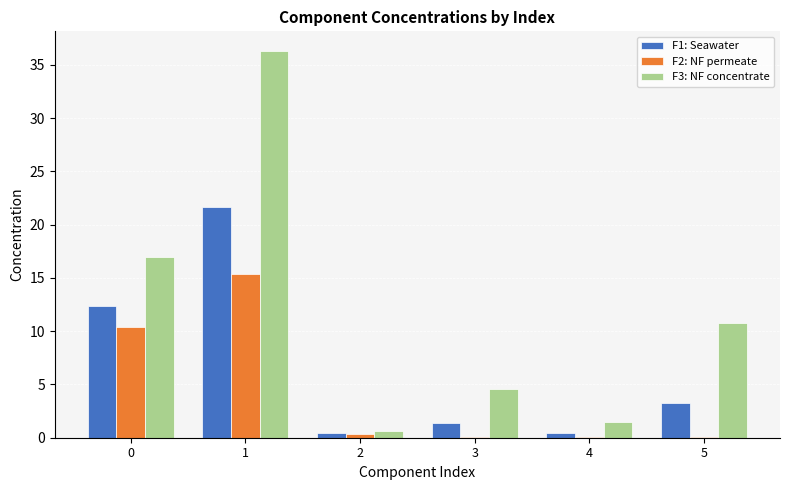

How many groups of bars are there?

6